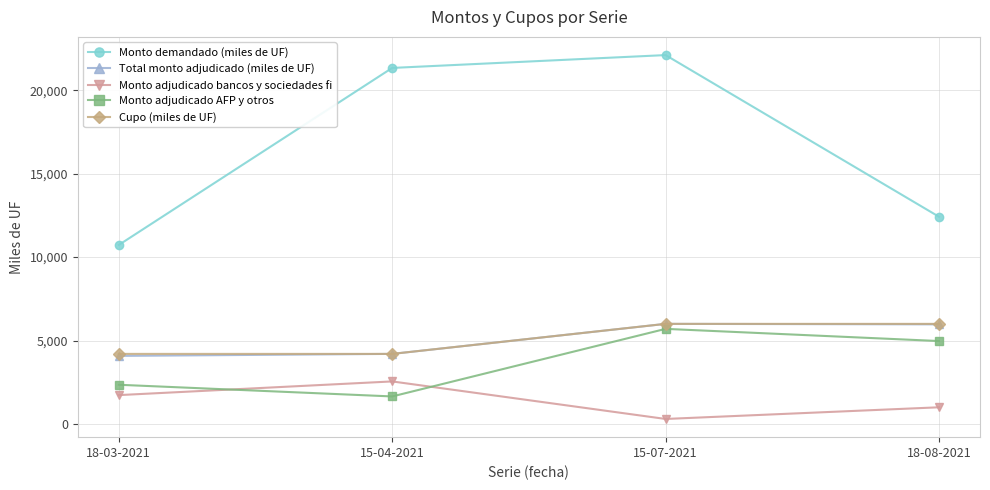

Where is the first local maximum for Total monto adjudicado (miles de UF)?

15-07-2021